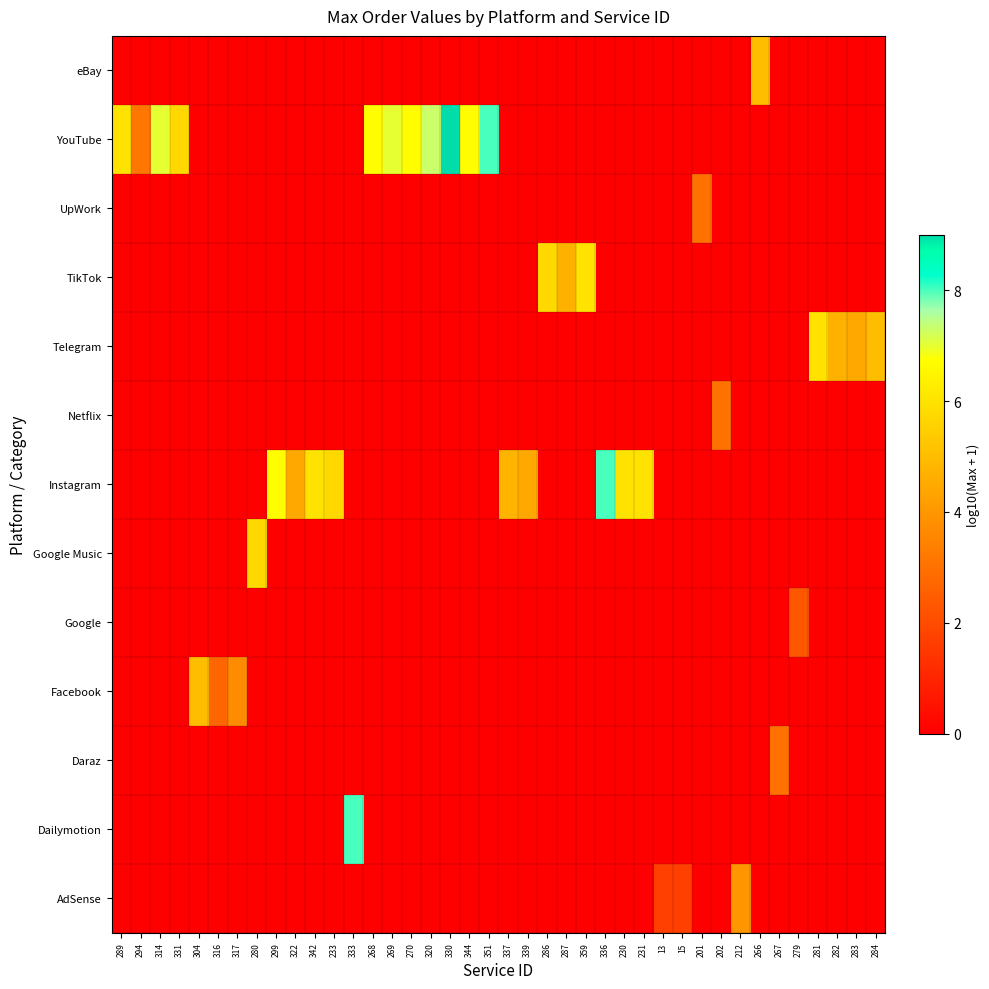

How many series are shown in this chart?

13